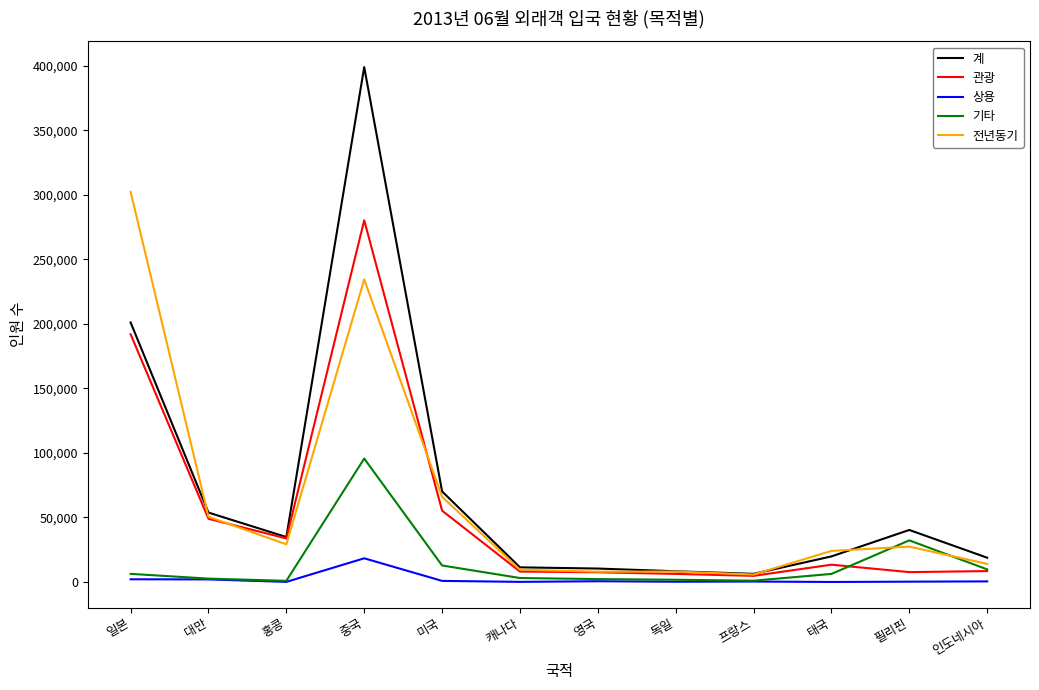

Which category has the highest value in the 전년동기 series?

일본